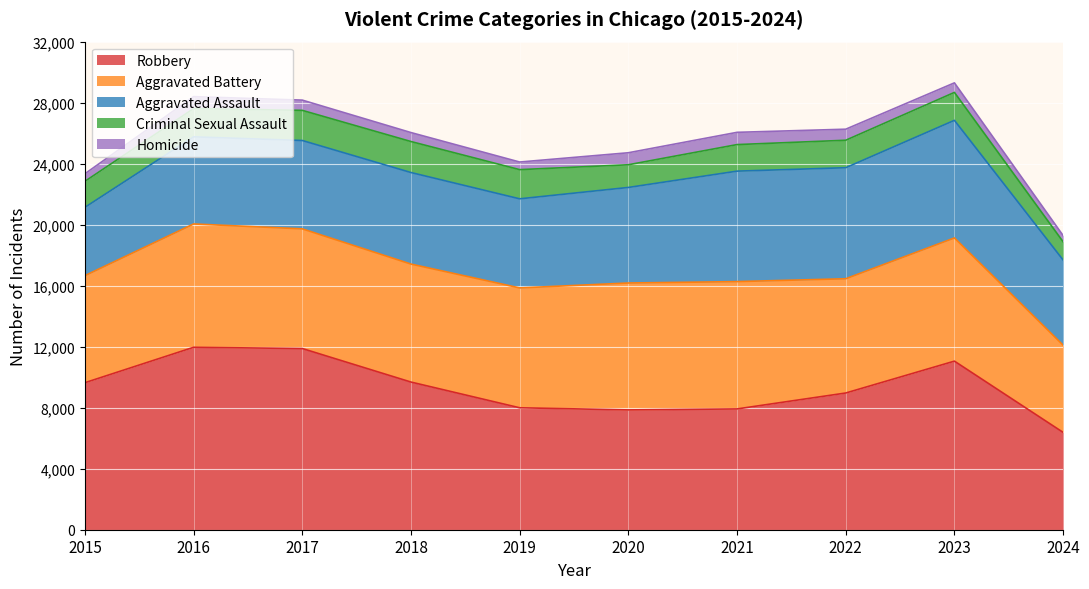

What is the minimum value shown in the chart?

410